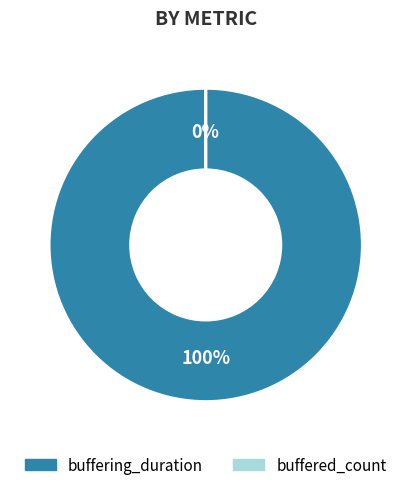

To the nearest percent, what portion does buffering_duration represent?

100%